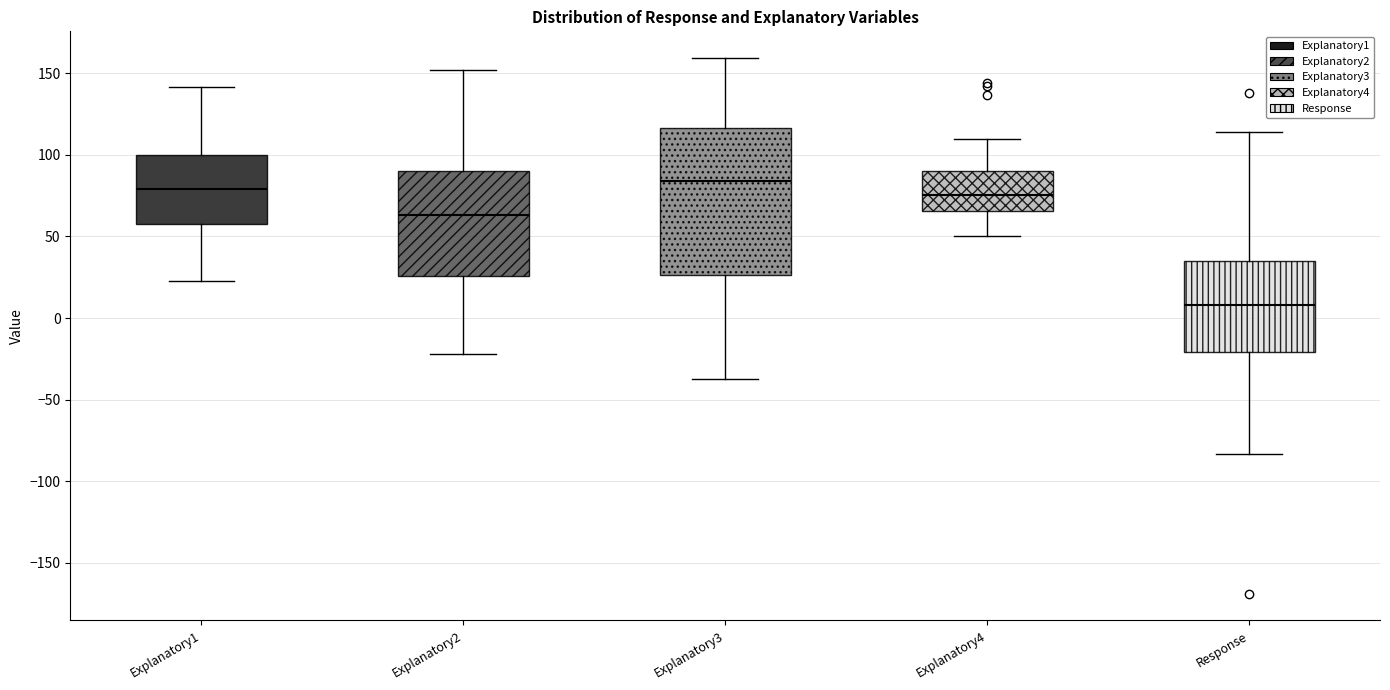

Which box is the tallest, from its lower edge to its upper edge?

Explanatory3